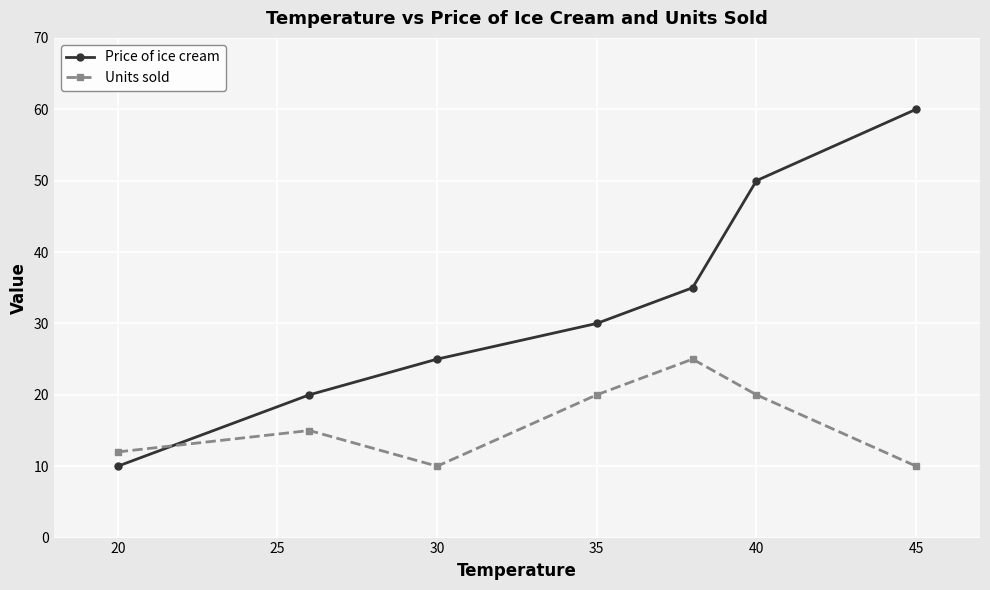

What is the sum of all Units sold values?

112